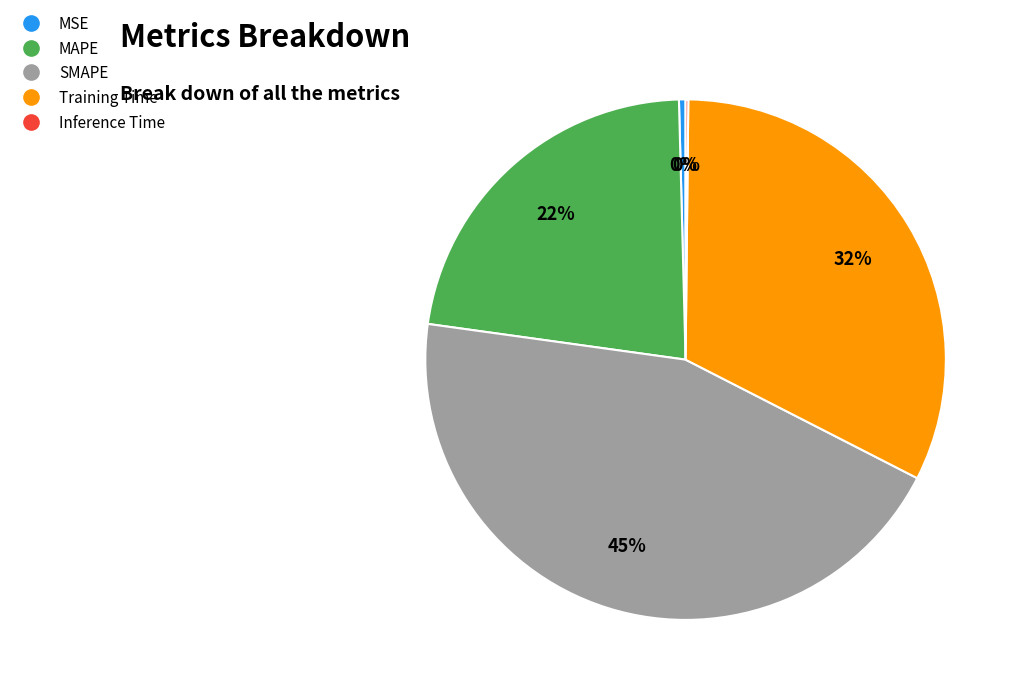

The MSE slice represents 0% of the pie. True or false?

True